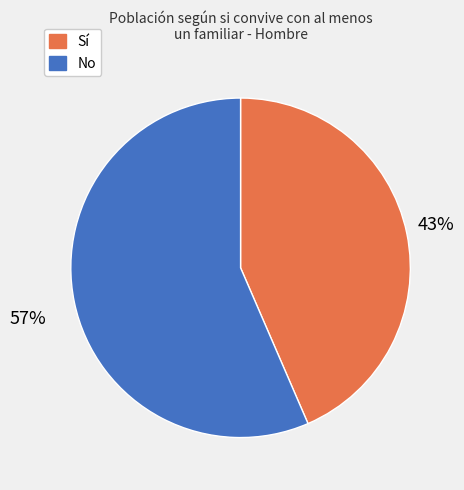

To the nearest percent, what is the average slice percentage?

50%